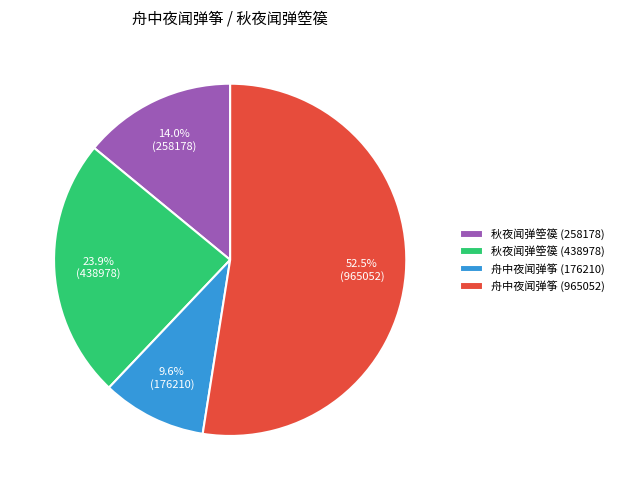

What percentage do 秋夜闻弹箜篌 (438978) and 舟中夜闻弹筝 (176210) together represent?

33.5%